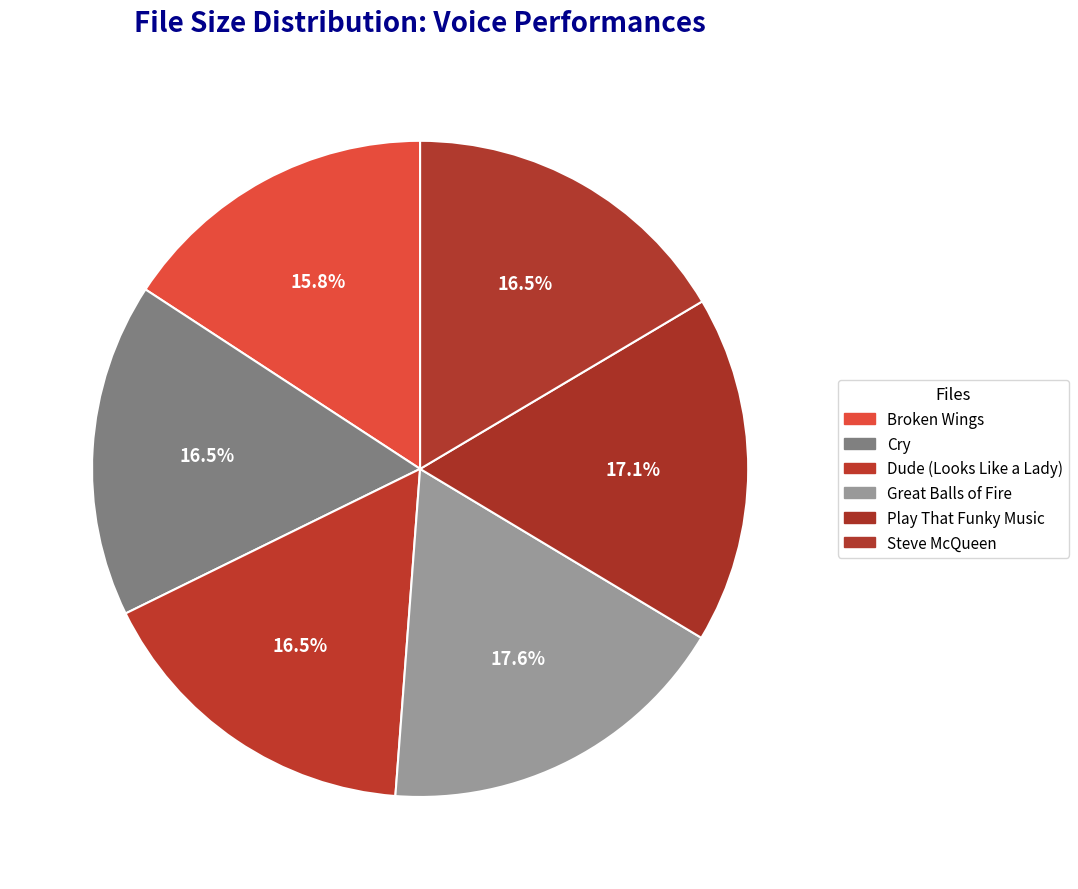

What percentage is NOT represented by Dude (Looks Like a Lady)?

83.5%